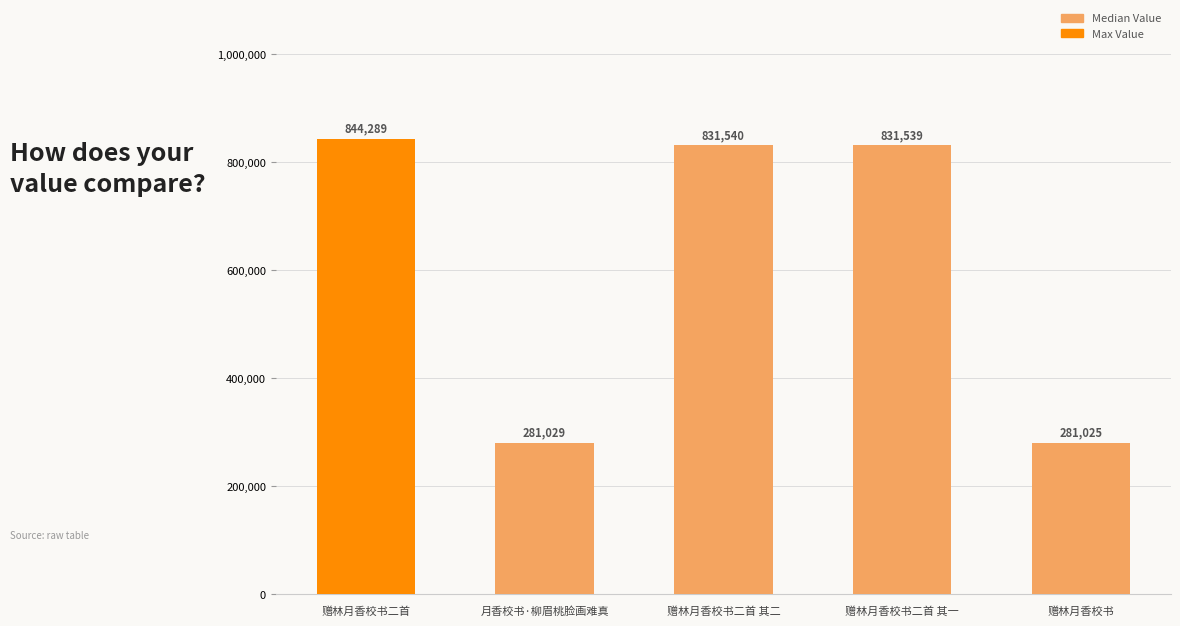

What is the maximum value shown in the chart?

844289